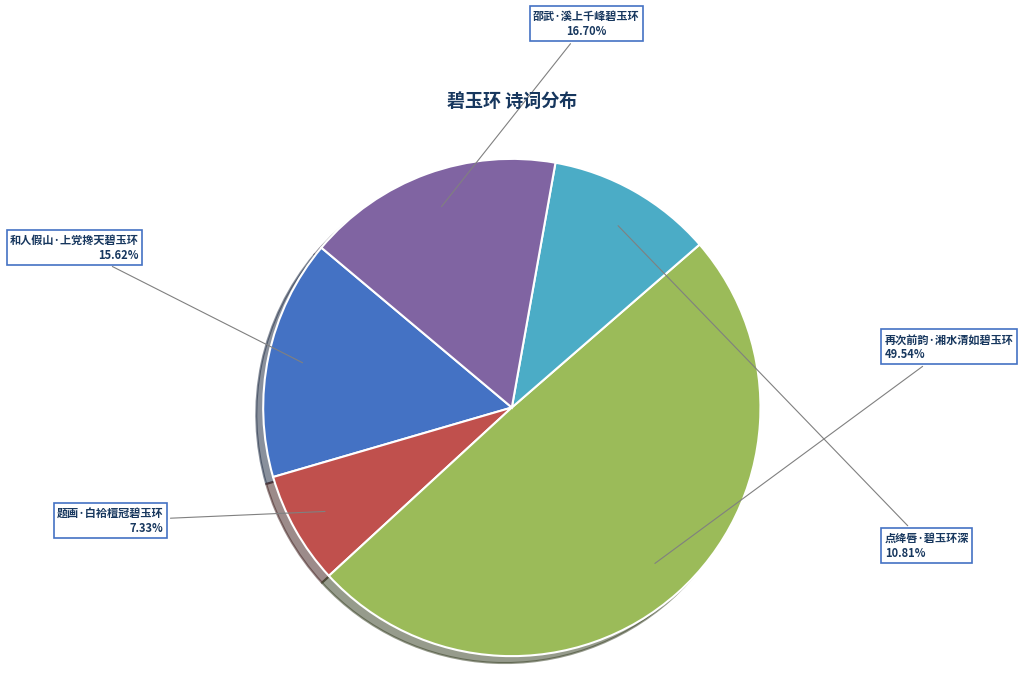

To the nearest percent, what is the combined percentage of 再次前韵·湘水清如碧玉环 and 点绛唇·碧玉环深?

60%